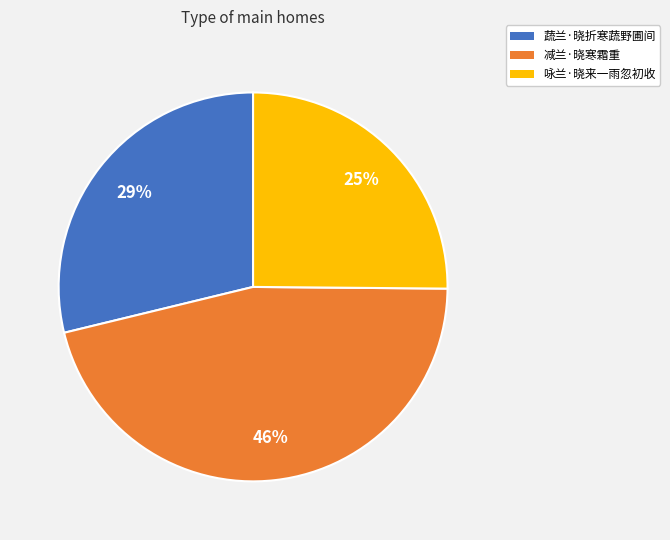

Rank the categories by value from highest to lowest.

减兰·晓寒霜重, 蔬兰·晓折寒蔬野圃间, 咏兰·晓来一雨忽初收